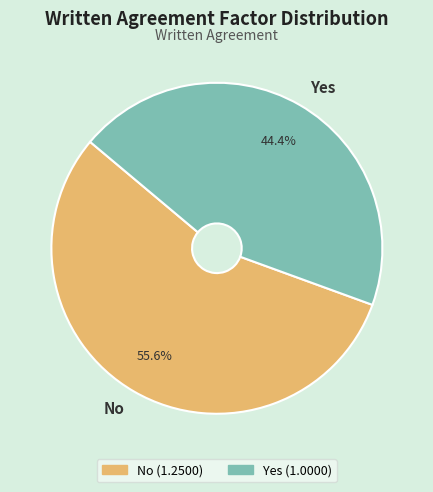

To the nearest percent, what is the average slice percentage?

50%